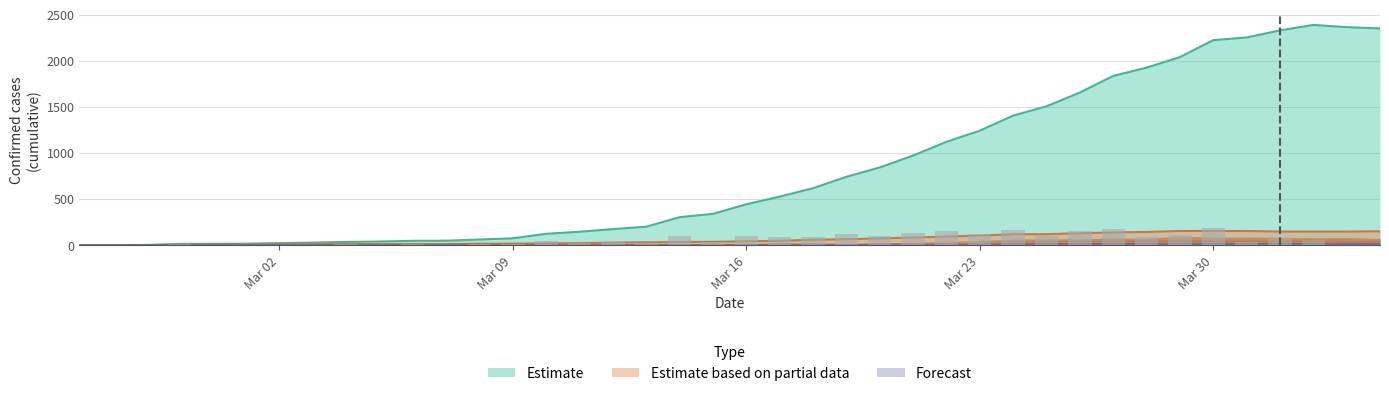

Reading left to right, extract all data points from this chart.

CH: 0	1	2	13	15	16	22	27	35	39	47	48	61	74	123	145	174	200	303	339	443	526	617	741	842	971	1120	1241	1404	1505	1654	1834	1924	2038	2222	2251	2328	2387	2363	2349
GR: 0	0	0	6	6	7	10	12	13	11	12	12	16	17	20	21	28	30	34	36	42	47	59	64	73	83	92	104	118	119	129	138	143	153	154	153	147	147	147	150
ZG: 0	0	0	0	0	0	0	0	0	0	0	0	0	0	0	0	0	0	0	0	0	0	0	1	1	3	3	3	6	9	10	12	12	12	13	14	13	14	15	14